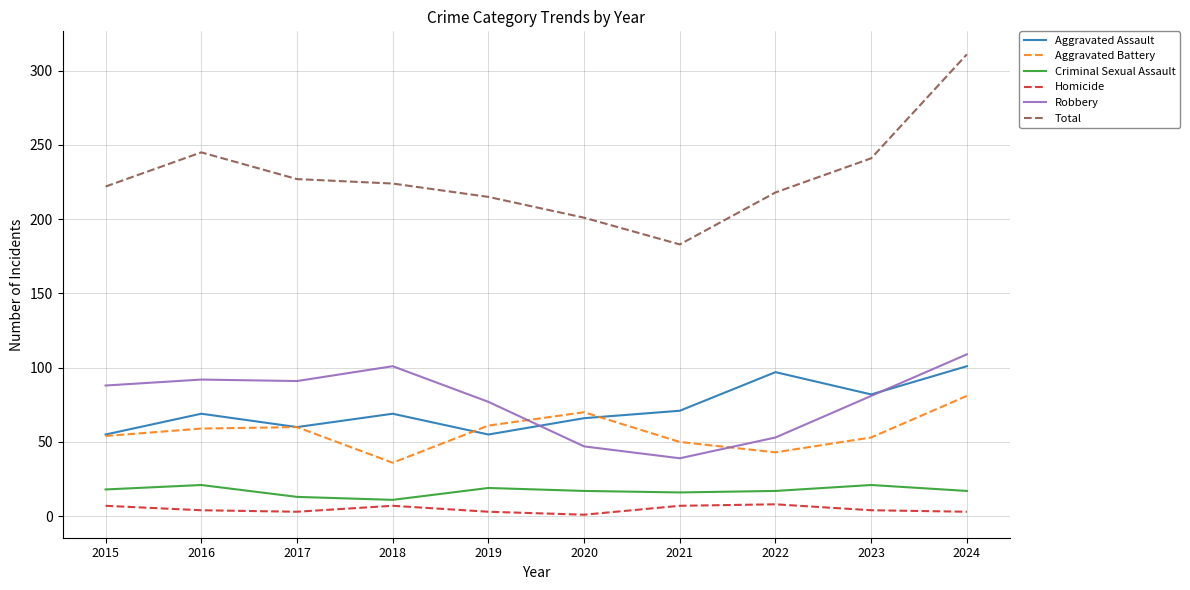

True or false: Total has more than 1 points higher than both neighbors.

False